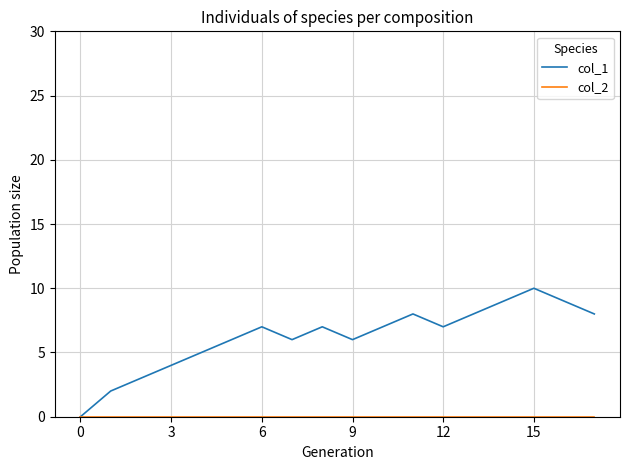

Which series has the largest total across all categories?

col_1